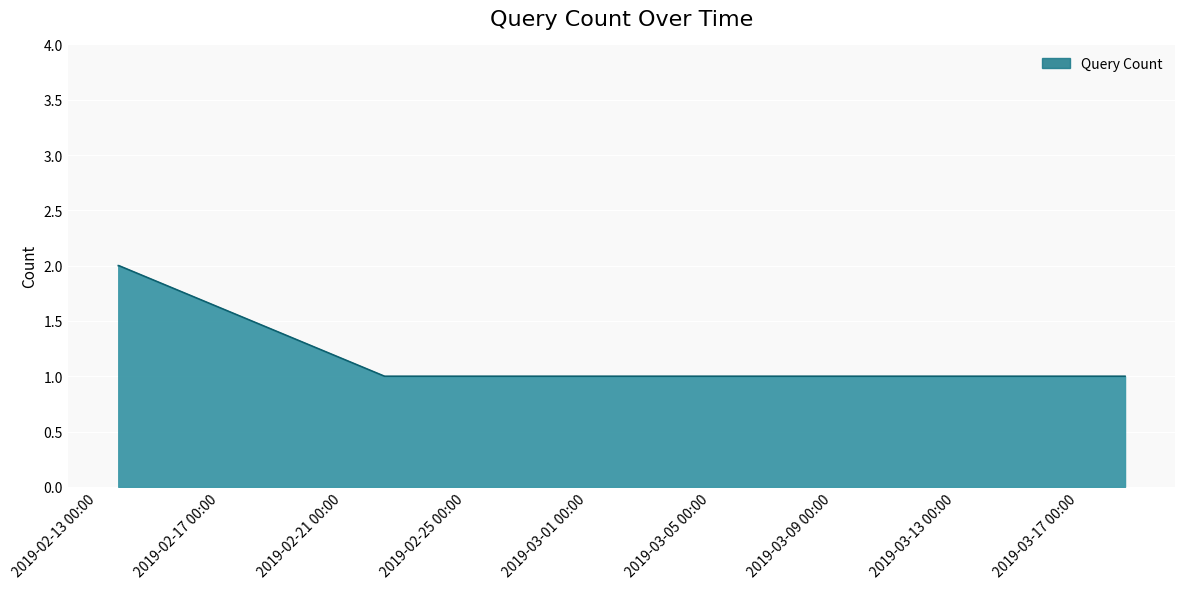

How many values are below 2?

2